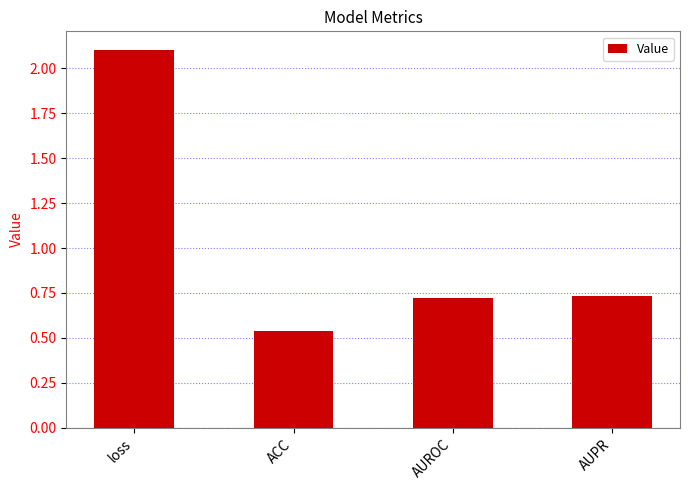

What is the sum of all values?

4.1